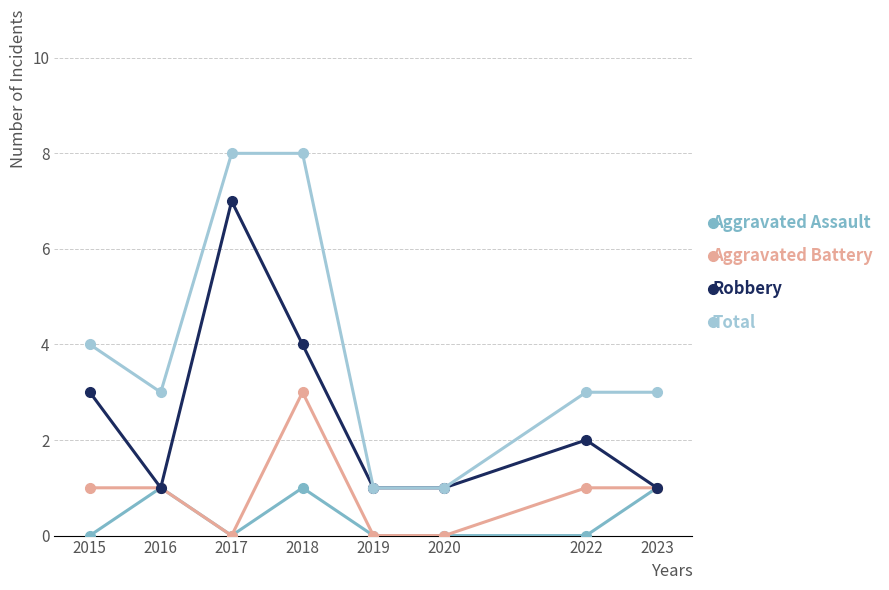

True or false: Total and Aggravated Assault cross at least once.

False